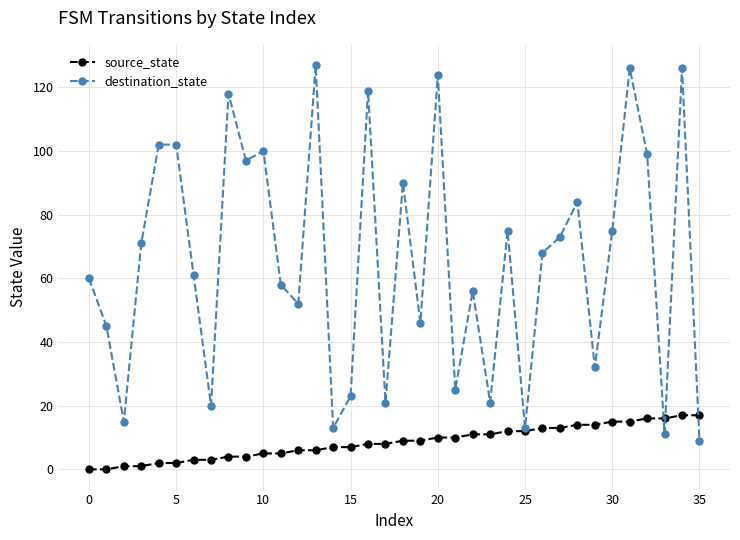

Which series has the largest total across all categories?

destination_state